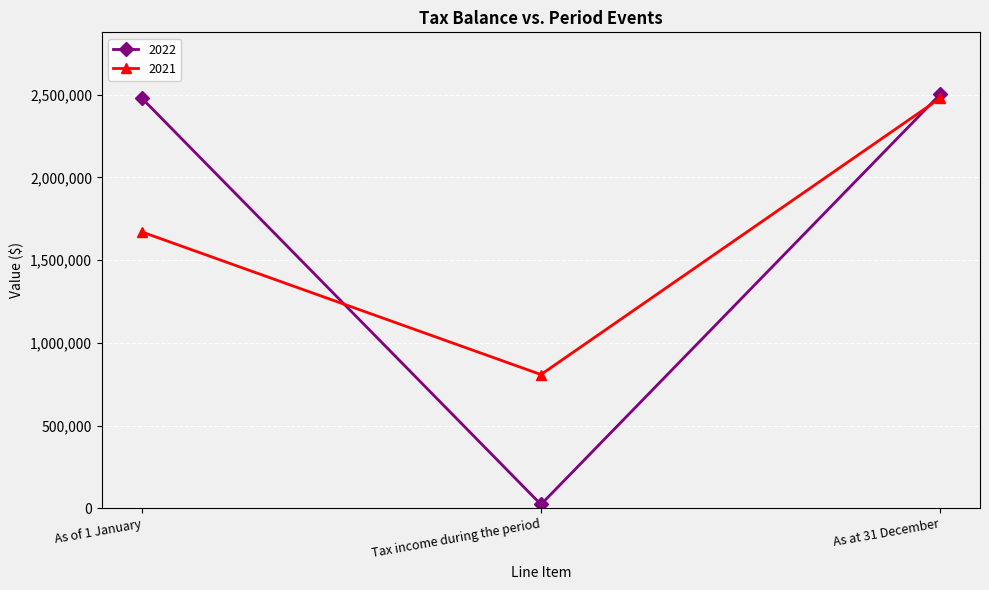

List the series in order of their peak value, lowest first.

2021, 2022